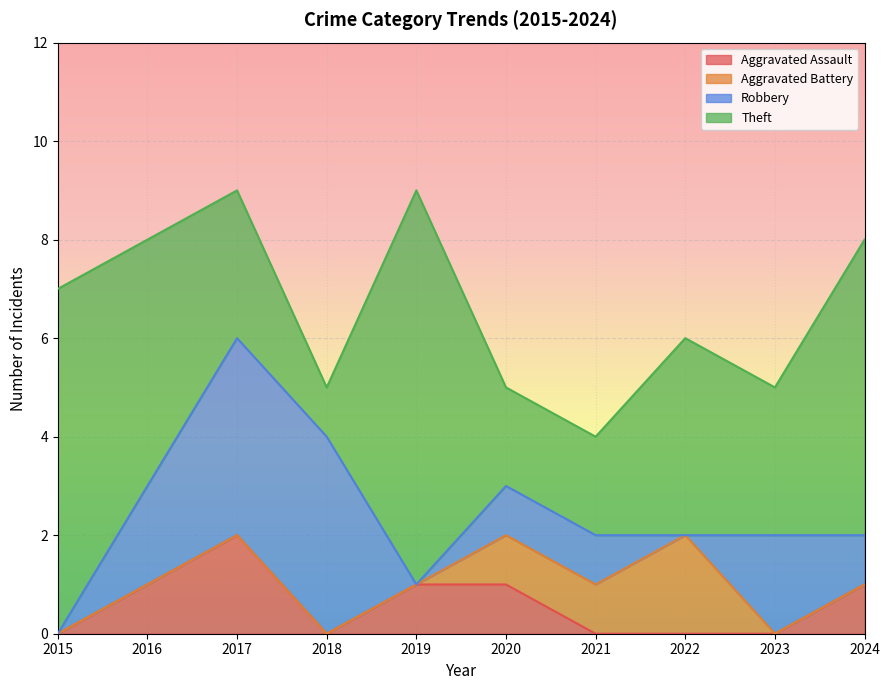

List the series in order of their peak value, lowest first.

Aggravated Assault, Aggravated Battery, Robbery, Theft